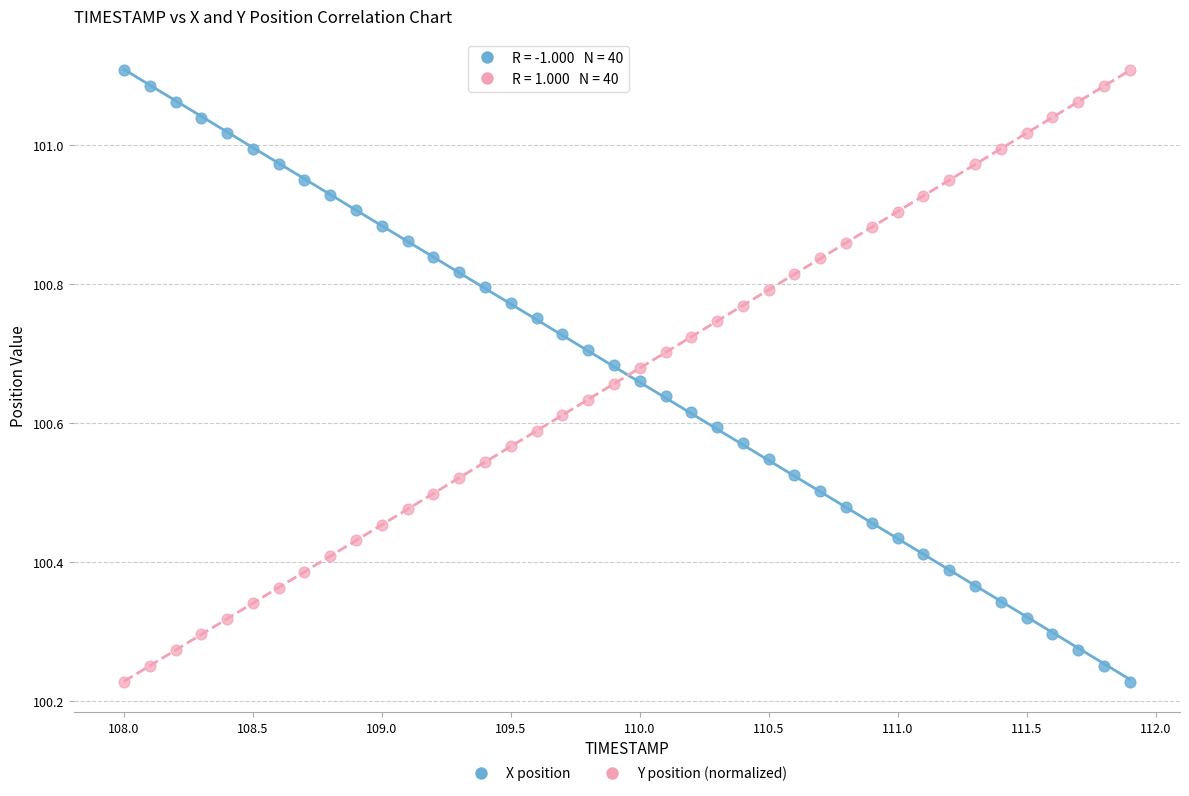

Across all data points, what is the range of X values (max minus min)?

3.9